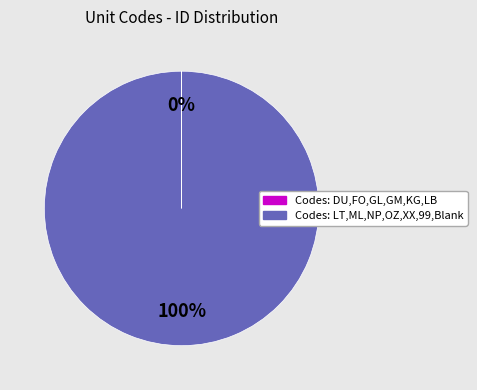

Which slice is the largest?

Codes: LT,ML,NP,OZ,XX,99,Blank